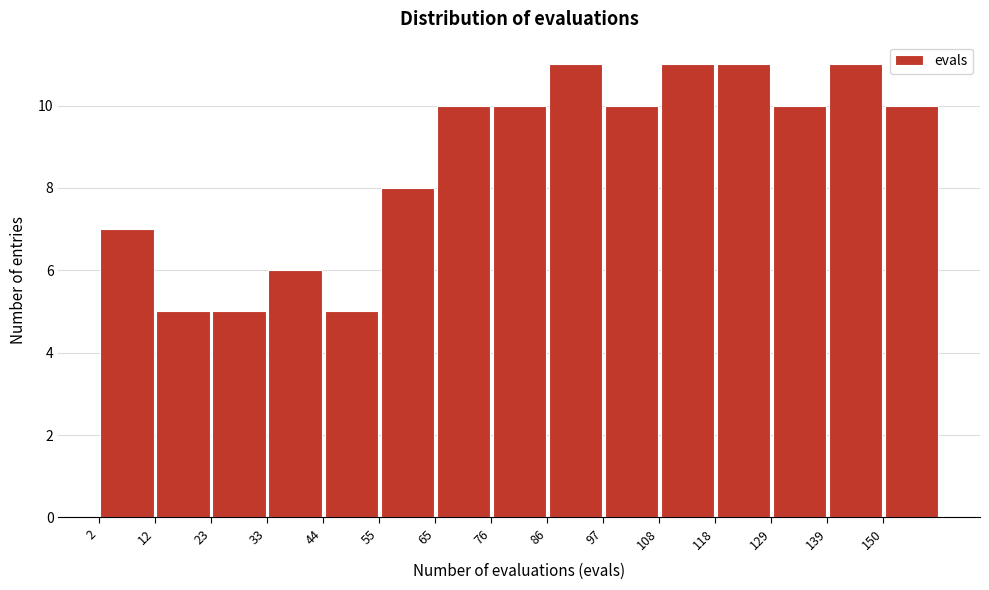

Reading left to right, list every bar in this chart as the range it spans on the x-axis followed by its height. Neither the bar edges nor the heights are printed on the chart, so give them approximately, as read against the axes.

2.0 to 12.6: 7
12.6 to 23.2: 5
23.2 to 33.8: 5
33.8 to 44.4: 6
44.4 to 55.0: 5
55.0 to 65.6: 8
65.6 to 76.2: 10
76.2 to 86.8: 10
86.8 to 97.4: 11
97.4 to 108.0: 10
108.0 to 118.6: 11
118.6 to 129.2: 11
129.2 to 139.8: 10
139.8 to 150.4: 11
150.4 to 161.0: 10